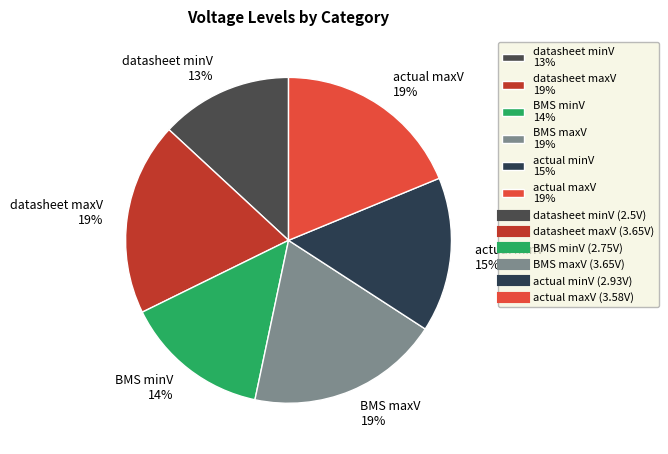

The actual maxV slice represents 32% of the pie. True or false?

False